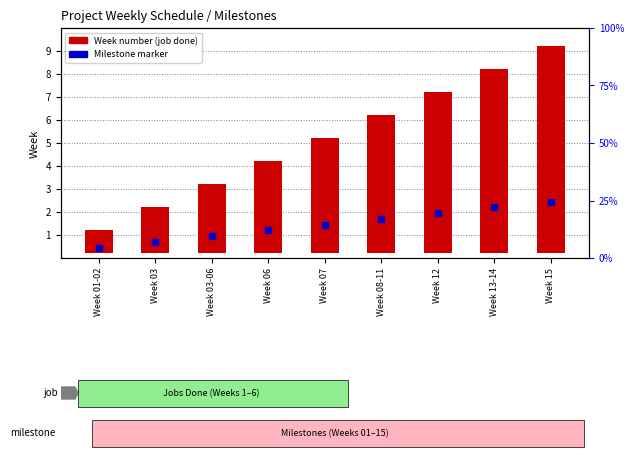

How many values are between 3 and 7?

5